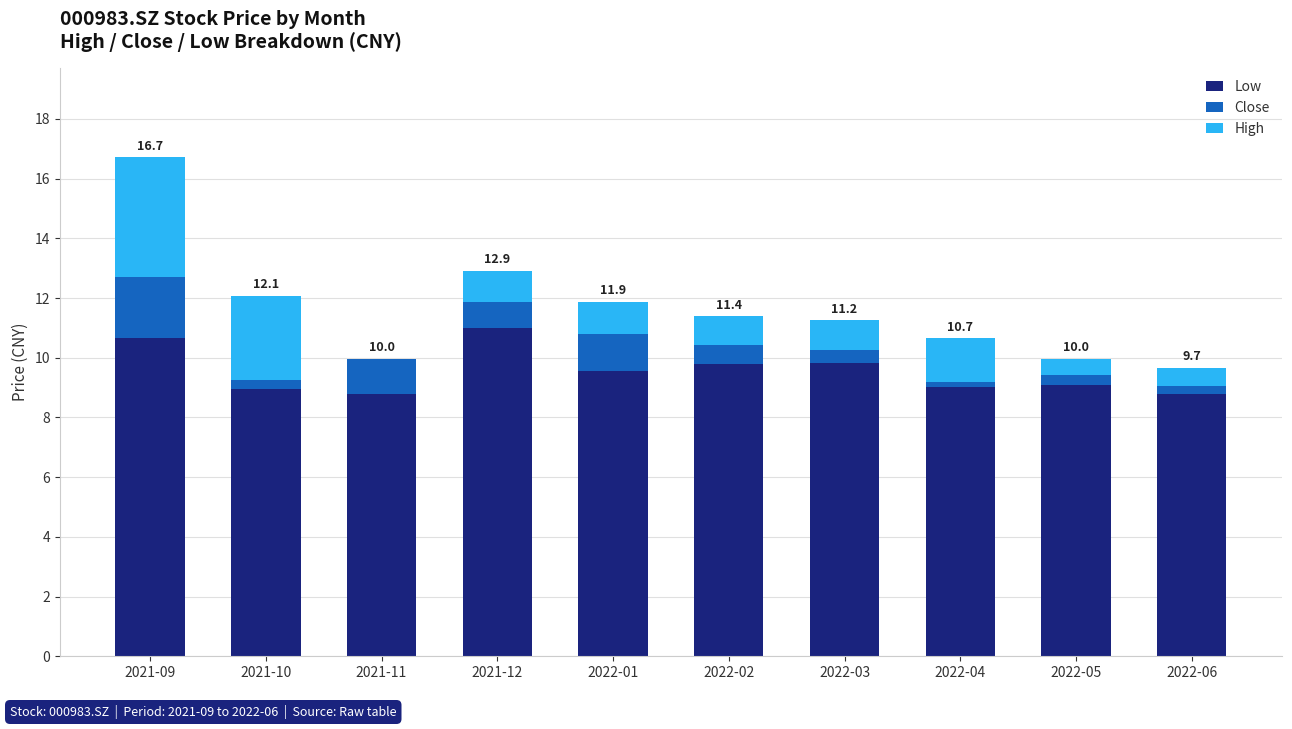

What is the total value across all series at 2021-09?

16.7